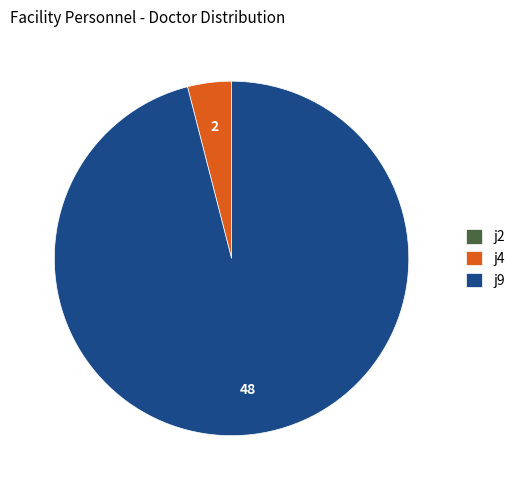

Is j9 the majority of the pie?

Yes